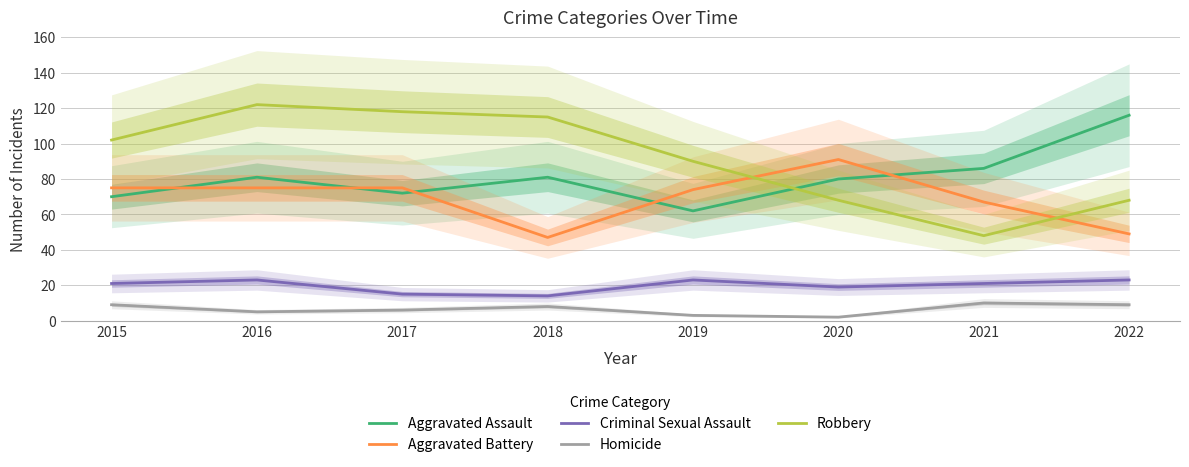

Count the Homicide values in the range 5 to 9.

5